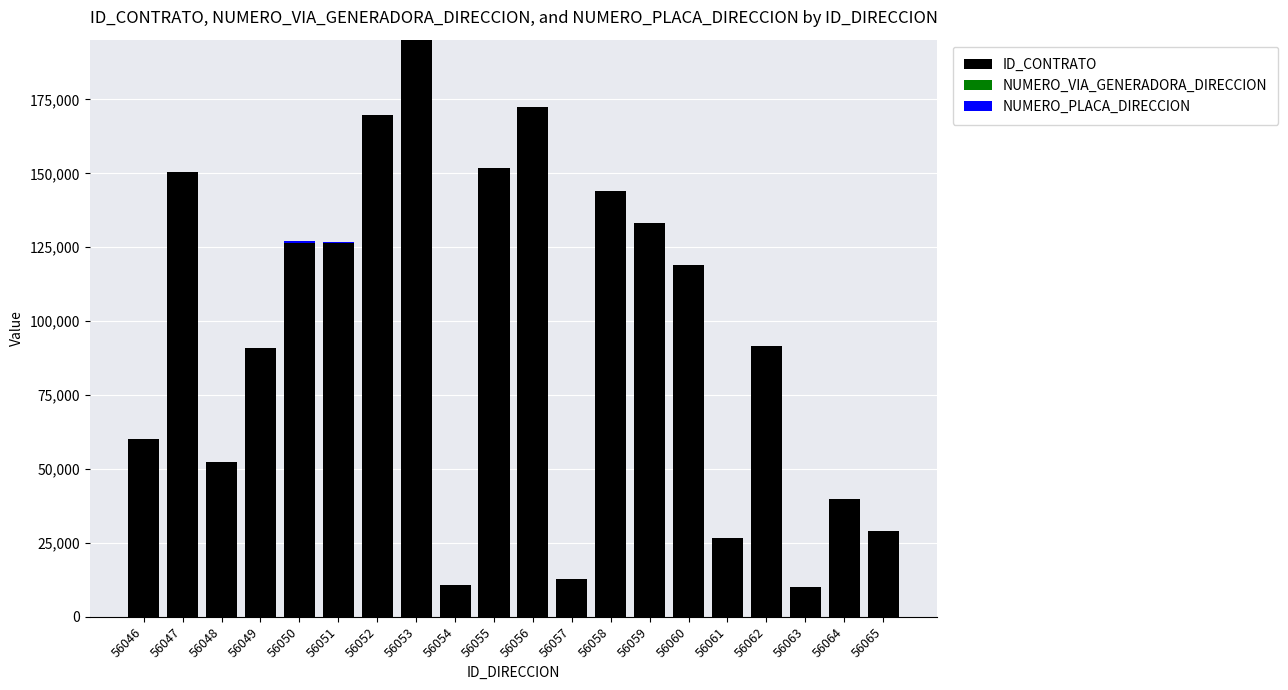

What is the highest value of the ID_CONTRATO series?

195234